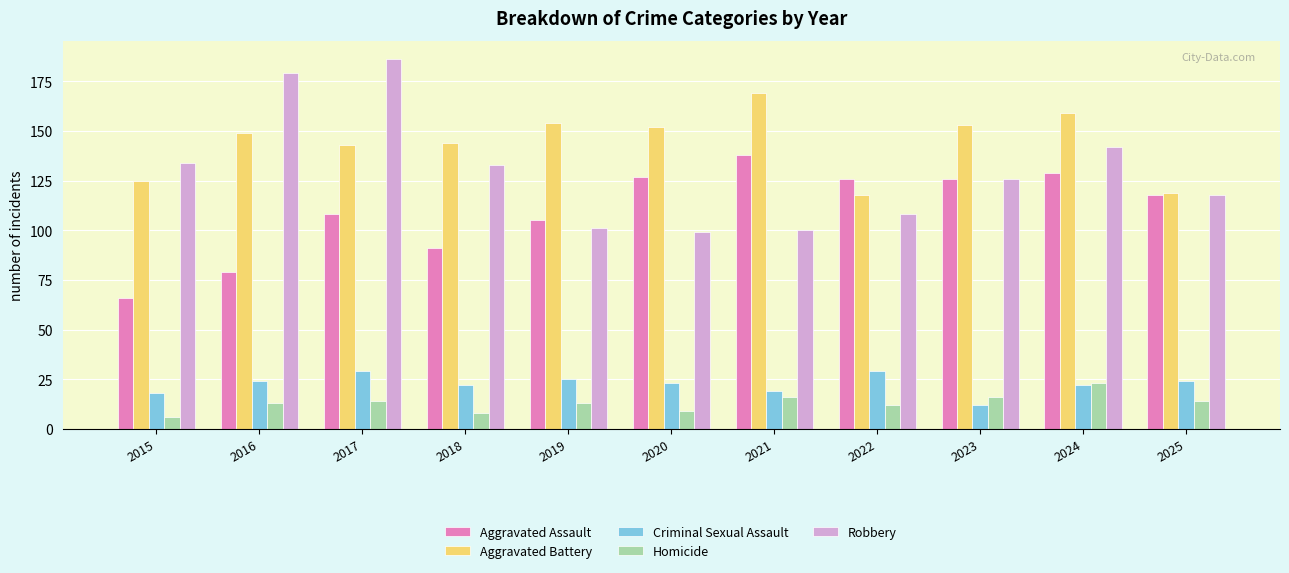

True or false: Robbery has a value of 108 at 2022.

True